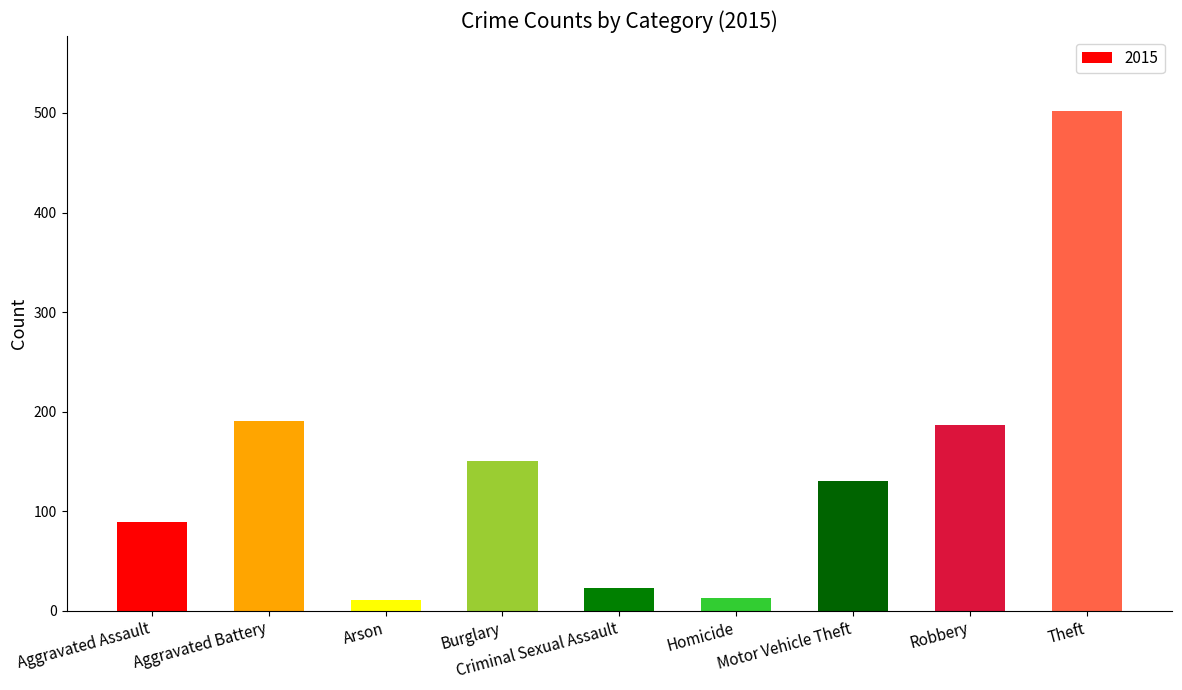

What is the greatest value displayed?

502